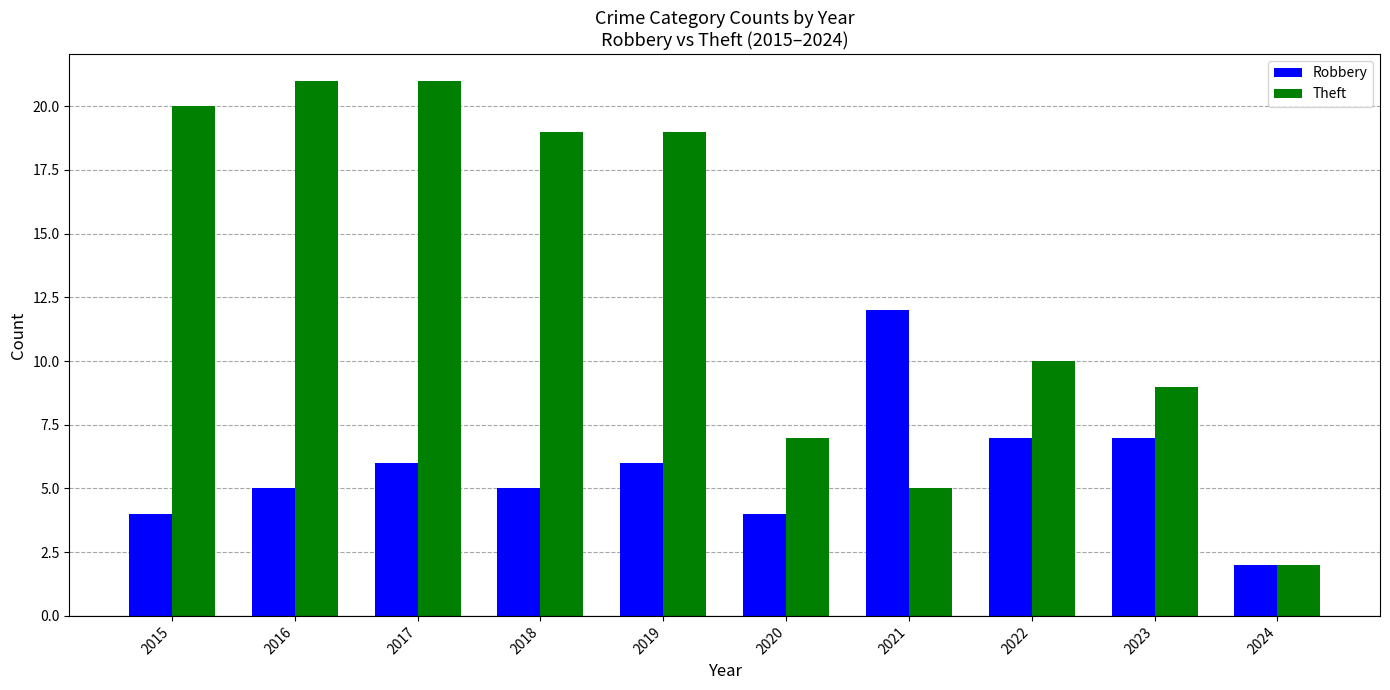

At which label is Theft closest to 11?

2022